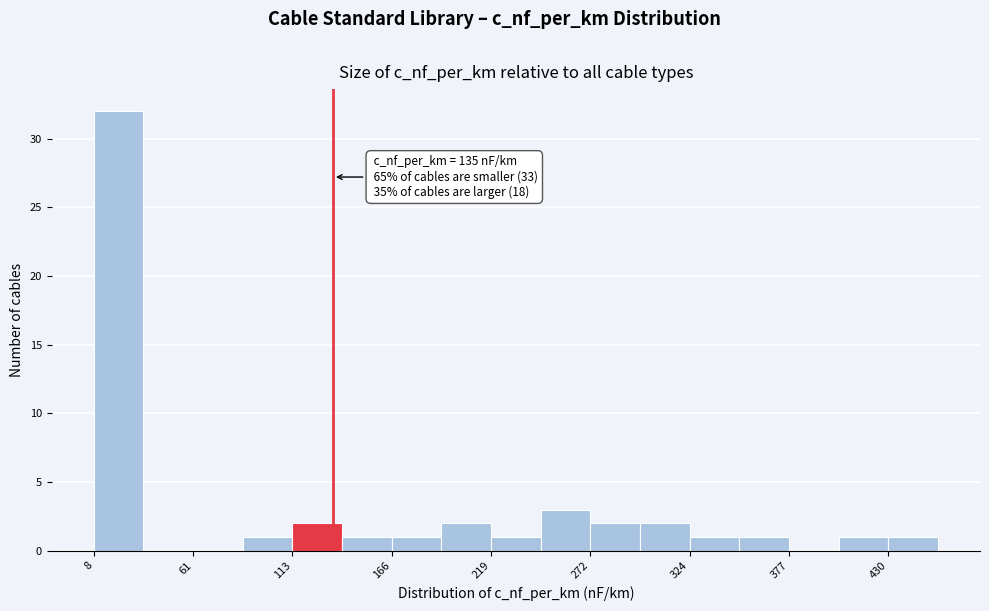

Around what value on the x-axis is the tallest bar? Give the approximate position of its centre, as read against the axis.

20